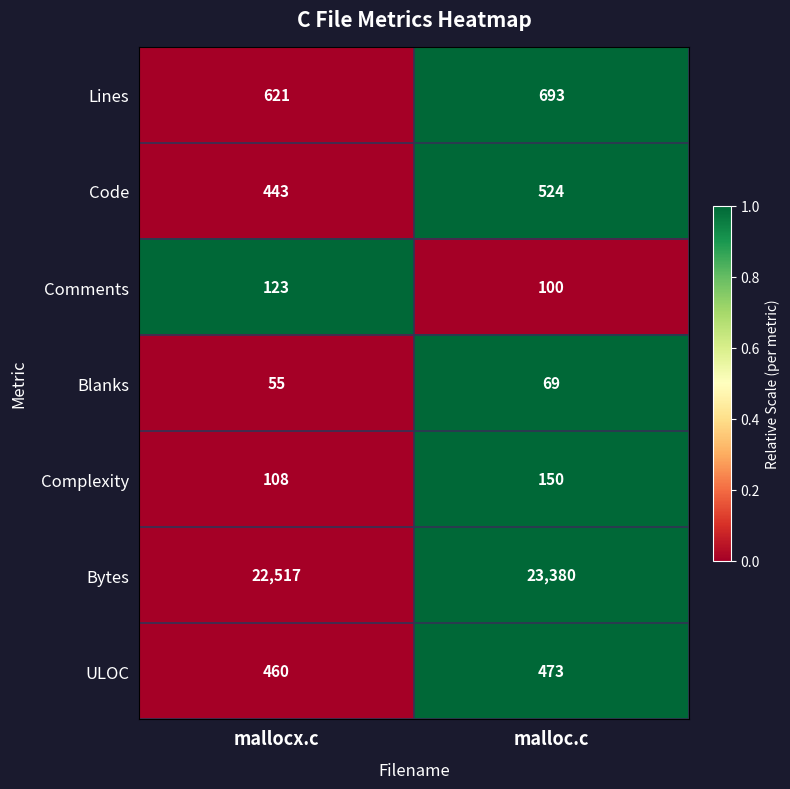

Is it true that Blanks equals 25 at mallocx.c?

False